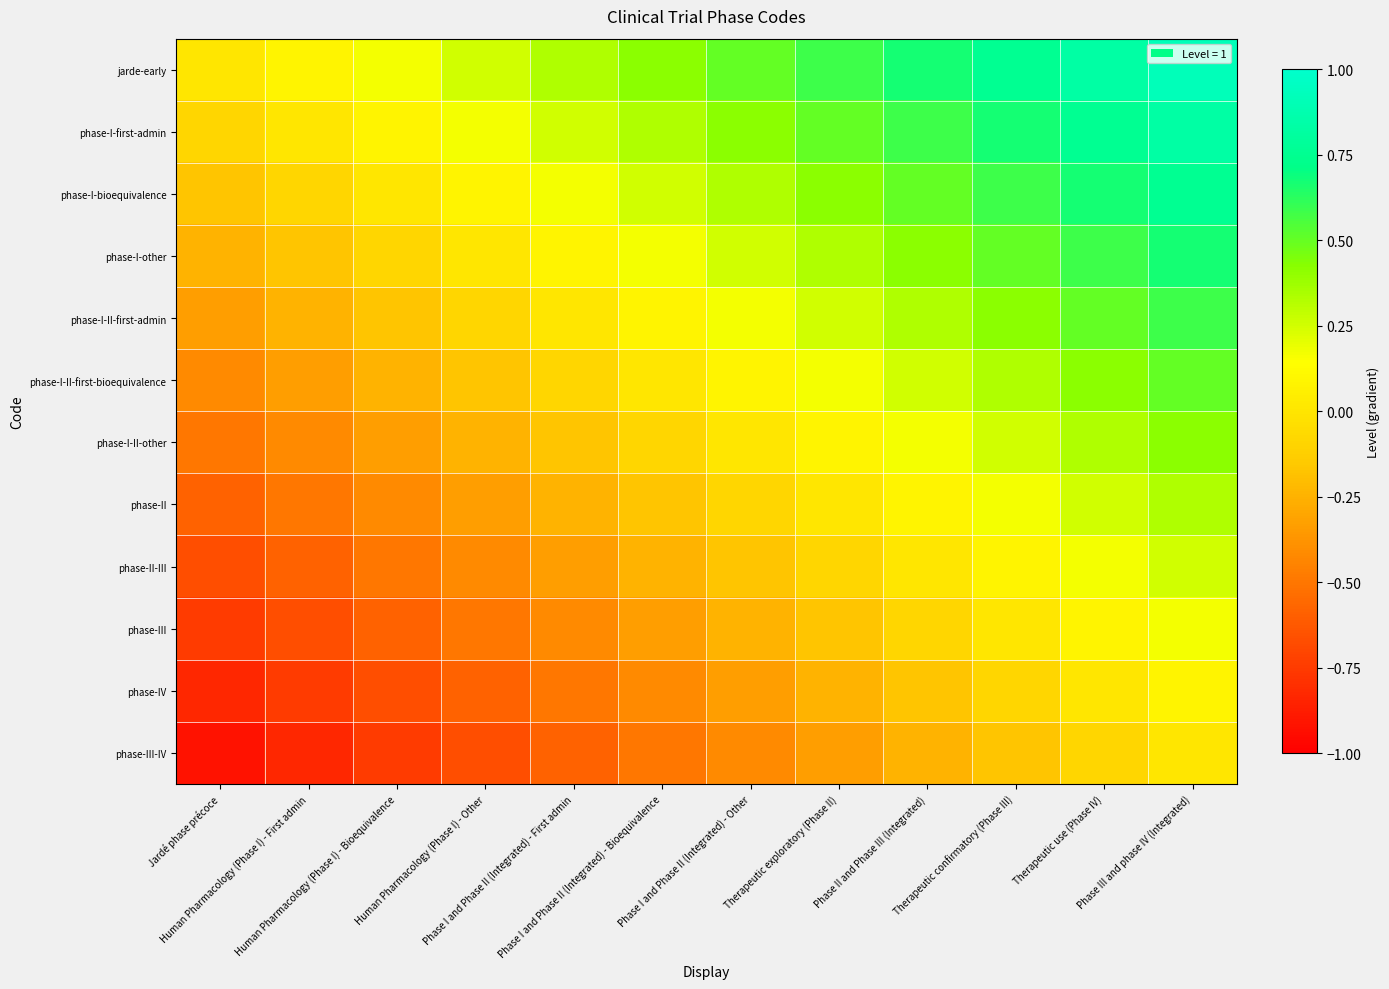

Which series has the largest range (max minus min)?

phase-I-first-admin